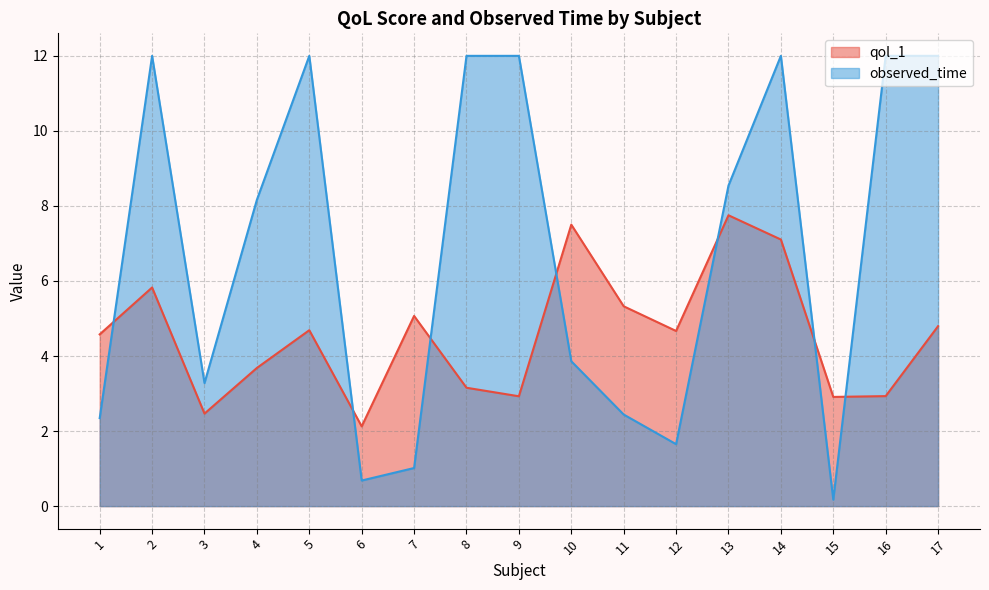

Reading left to right, transcribe all the data shown in this chart.

qol_1: 1=4.6	2=5.8	3=2.5	4=3.7	5=4.7	6=2.1	7=5.1	8=3.2	9=2.9	10=7.5	11=5.3	12=4.7	13=7.8	14=7.1	15=2.9	16=2.9	17=4.8
observed_time: 1=2.3	2=12.0	3=3.3	4=8.2	5=12.0	6=0.7	7=1.0	8=12.0	9=12.0	10=3.9	11=2.4	12=1.7	13=8.5	14=12.0	15=0.2	16=12.0	17=12.0